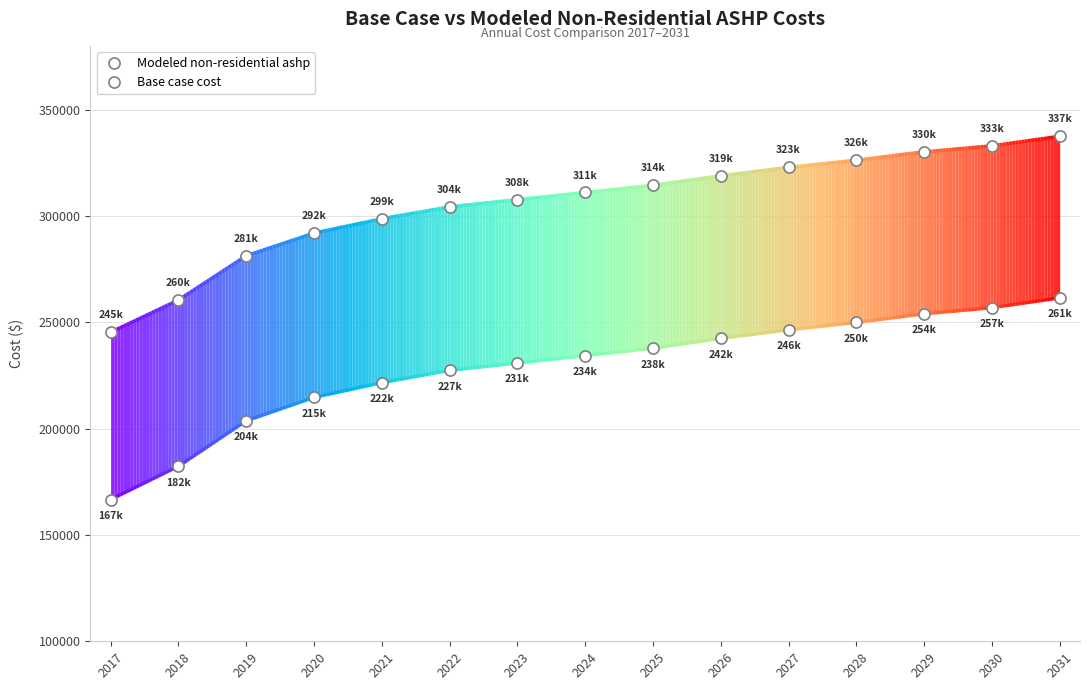

Does the chart have visible grid lines?

Yes